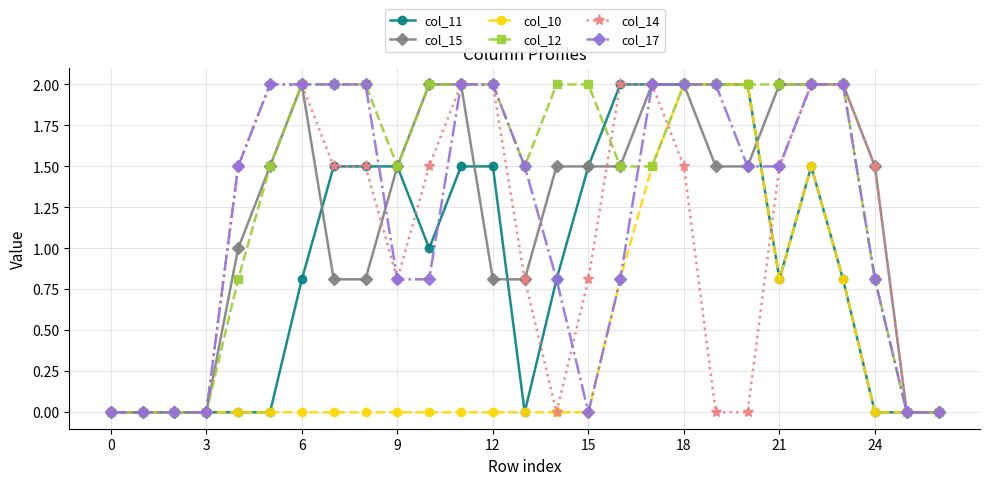

At how many categories does at least one series exceed 1?

21